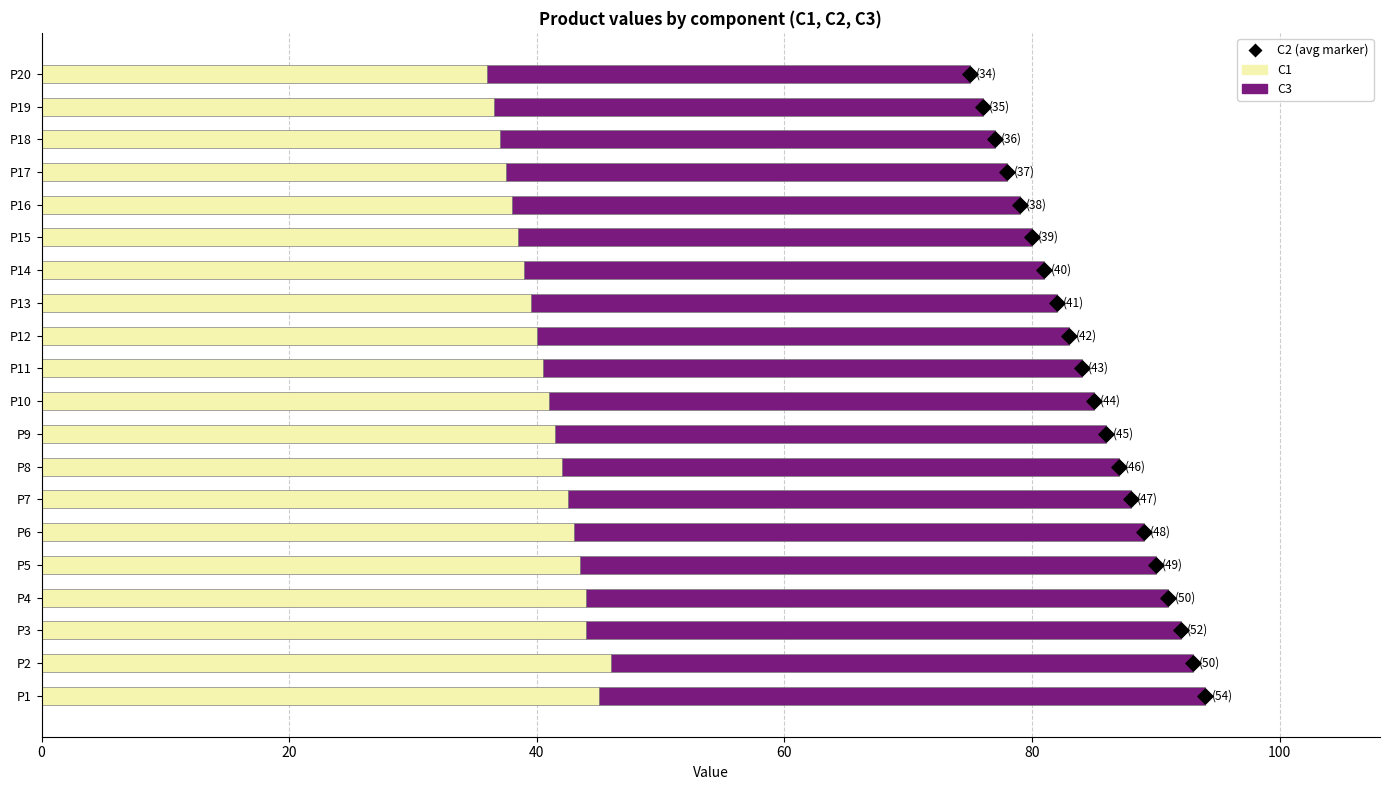

Which series has the largest total across all categories?

C3